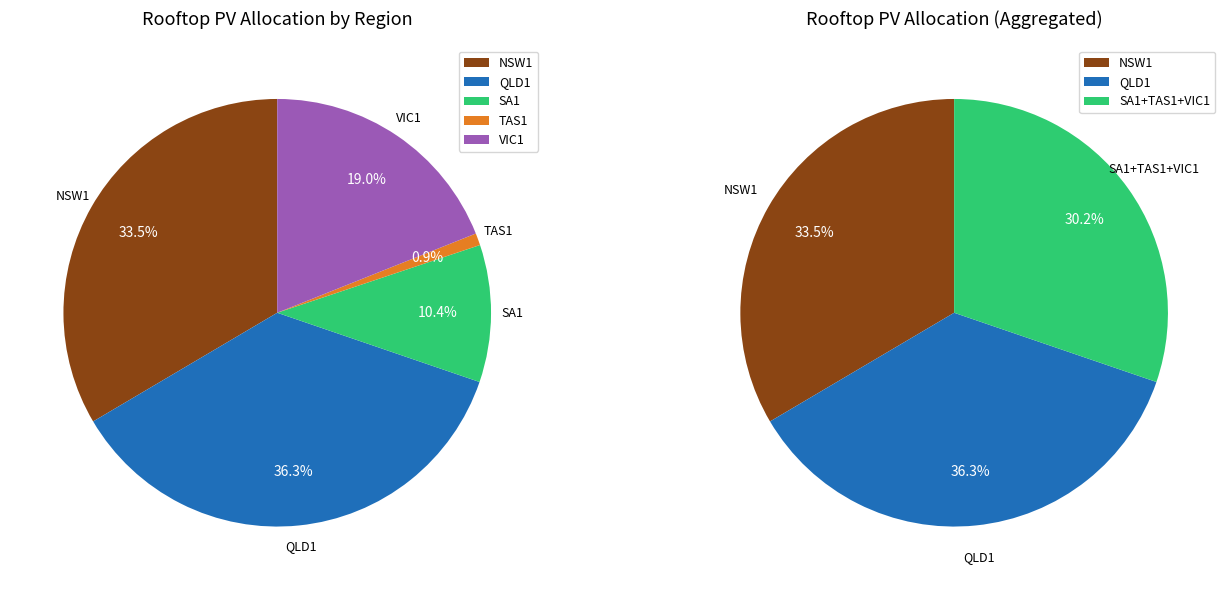

What percentage is the VIC1 slice, to the nearest percent?

19%